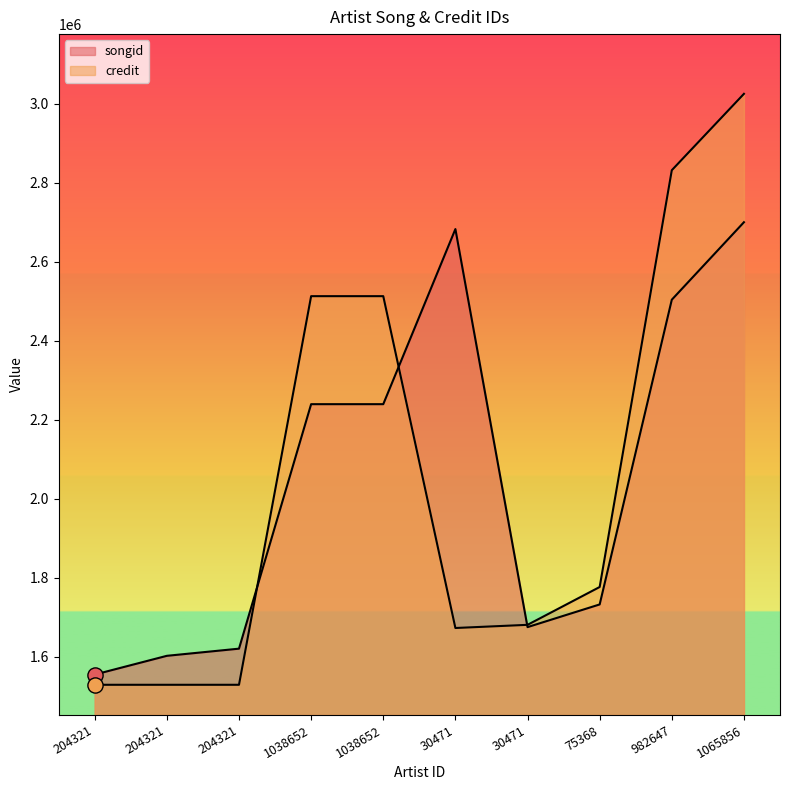

Which series has the largest Y range (max minus min)?

credit